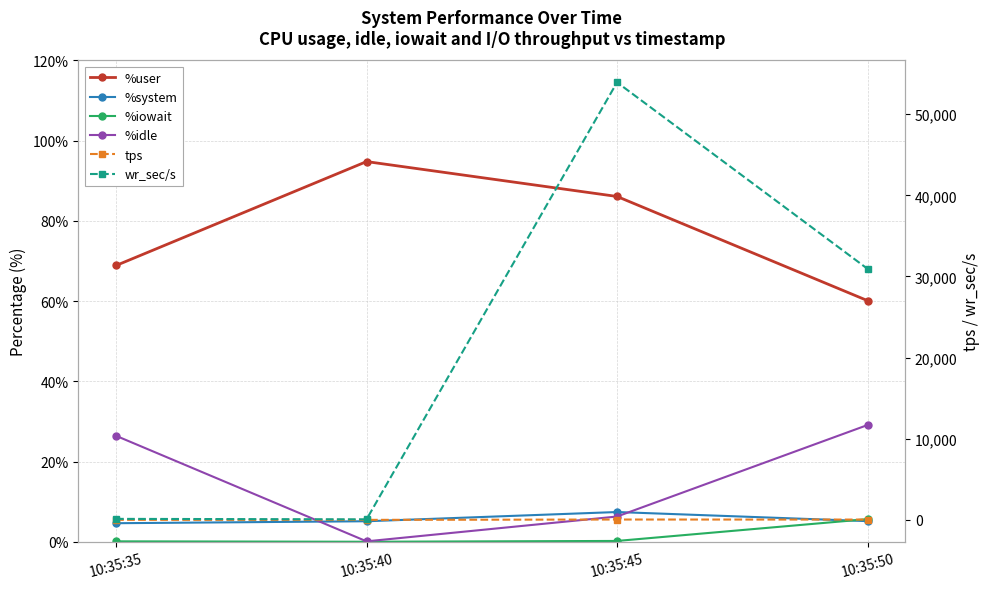

Reading right to left, what are all the values shown in this chart?

%user: 60.1	86.1	94.8	68.9
%system: 5.1	7.4	5.1	4.6
%iowait: 5.6	0.2	0.0	0.1
%idle: 29.1	6.3	0.1	26.4
tps: 37.6	42.4	0.6	2.2
wr_sec/s: 30942.4	53924.8	65.6	123.2